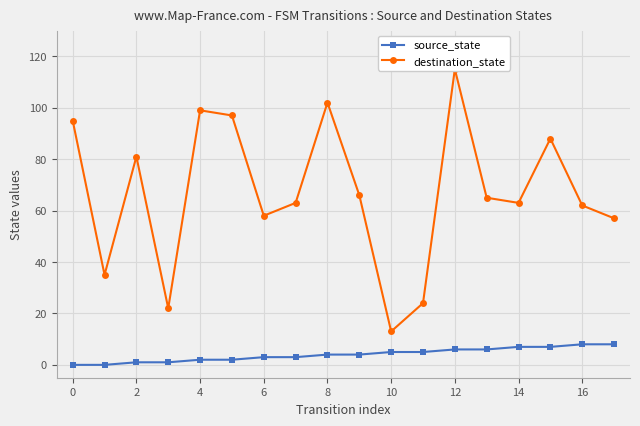

Reading right to left, what are all the values shown in this chart?

source_state: 8	8	7	7	6	6	5	5	4	4	3	3	2	2	1	1	0	0
destination_state: 57	62	88	63	65	115	24	13	66	102	63	58	97	99	22	81	35	95